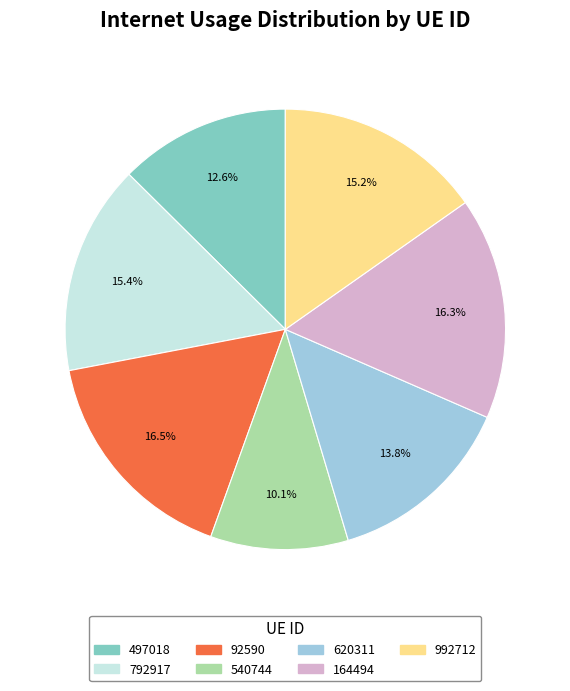

Is it true that 620311 is 14% of the pie?

True